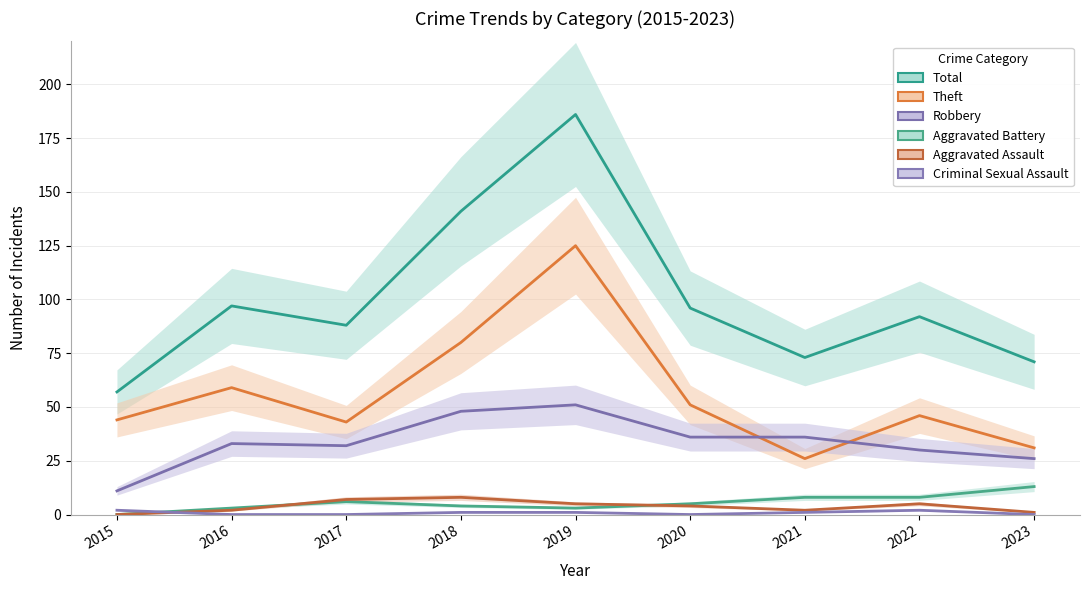

Reading right to left, what are all the values shown in this chart?

Total: 71	92	73	96	186	141	88	97	57
Theft: 31	46	26	51	125	80	43	59	44
Robbery: 26	30	36	36	51	48	32	33	11
Aggravated Battery: 13	8	8	5	3	4	6	3	0
Aggravated Assault: 1	5	2	4	5	8	7	2	0
Criminal Sexual Assault: 0	2	1	0	1	1	0	0	2